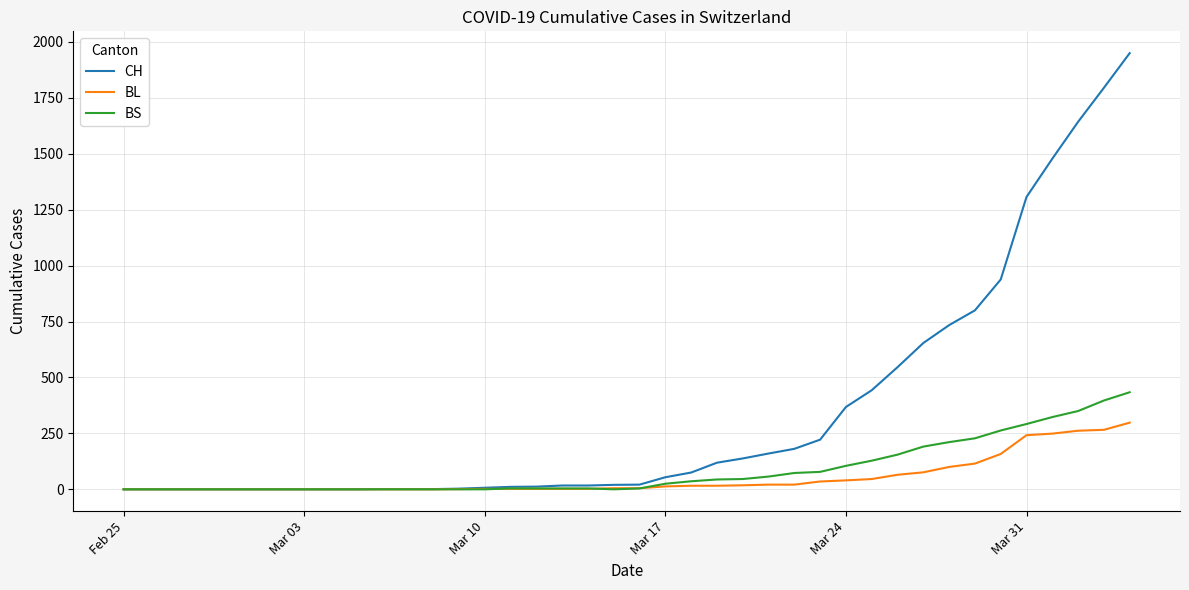

Which series has the largest total across all categories?

CH